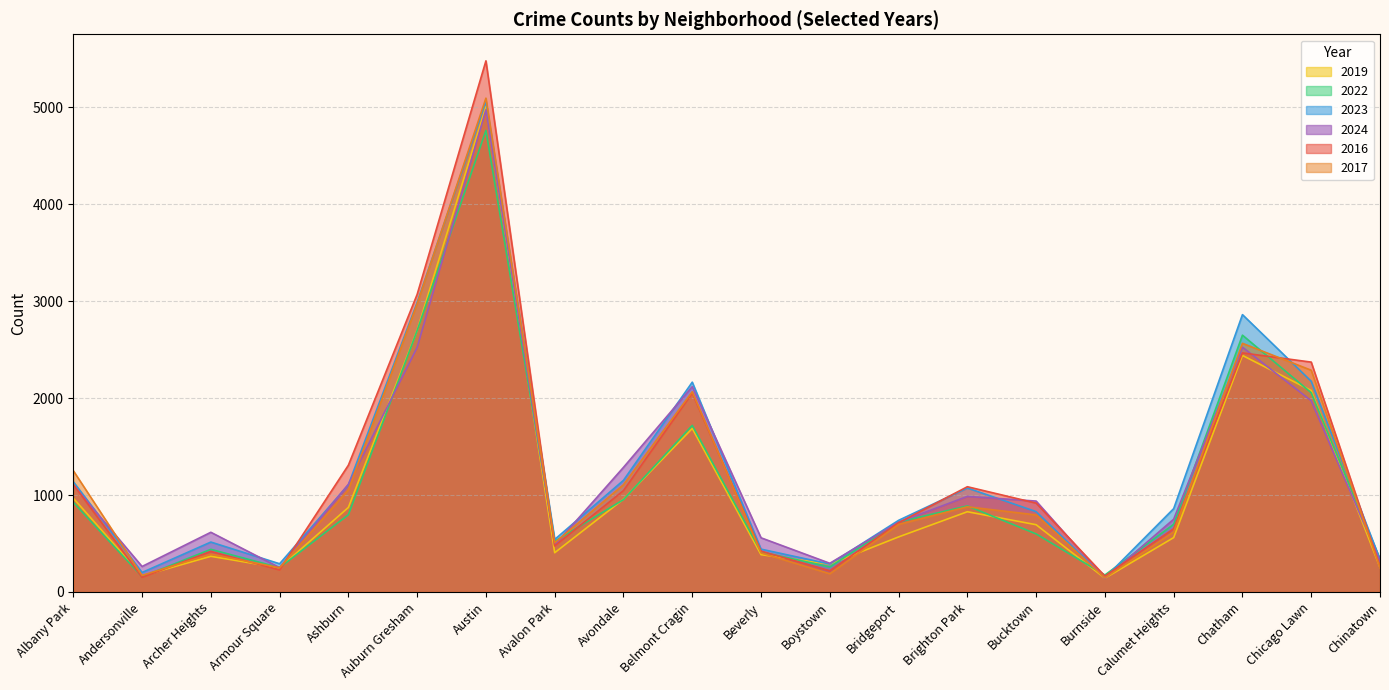

How many lines are shown in the chart?

6